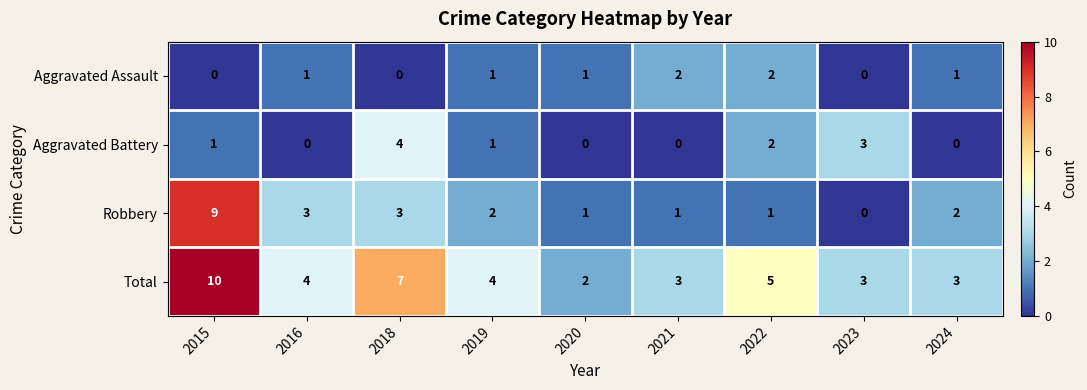

What is the greatest value displayed?

10